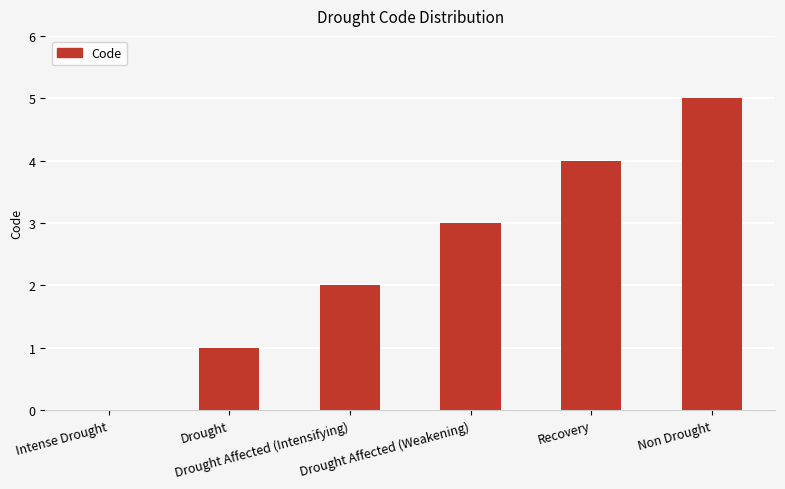

The value at Non Drought is 5. True or false?

True